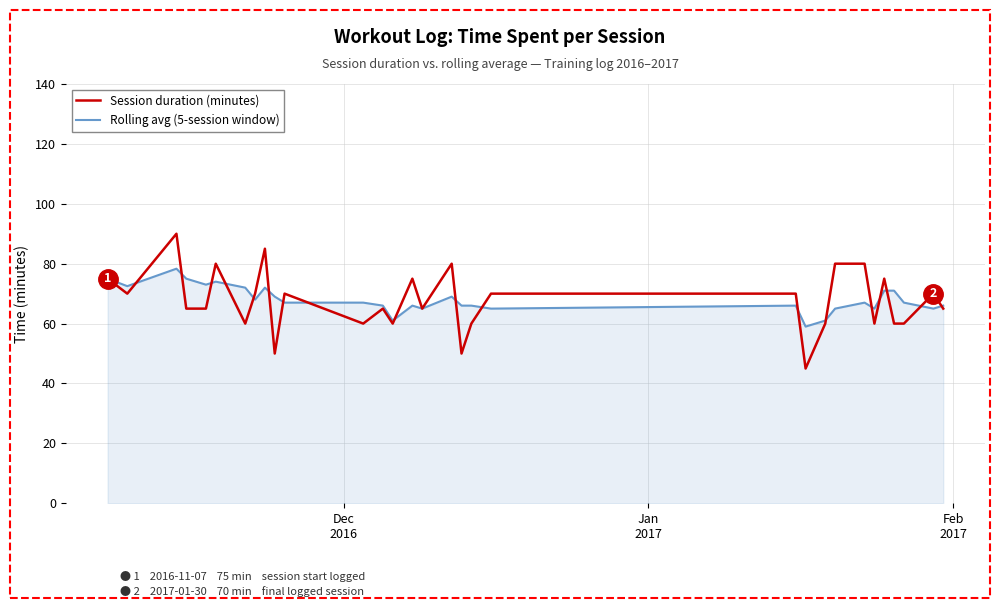

At how many categories does at least one series exceed 84?

2